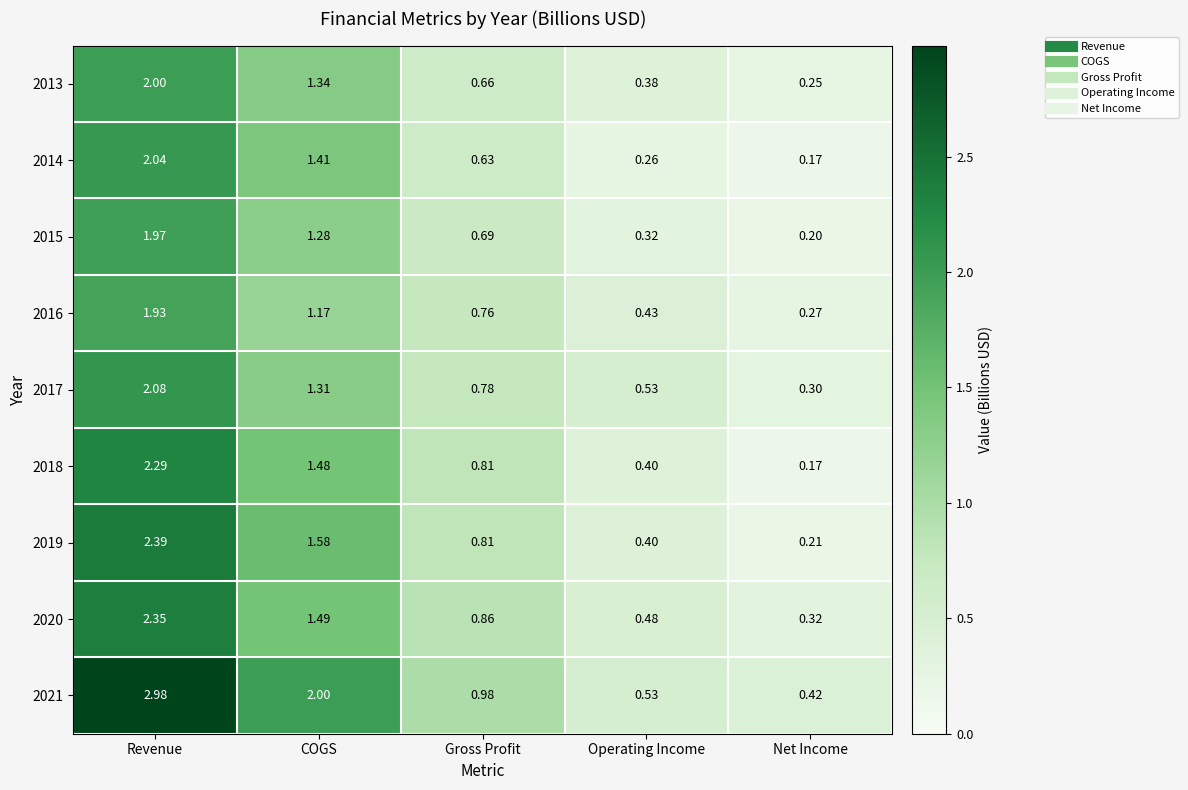

Which category has the highest value in the 2016 series?

Revenue